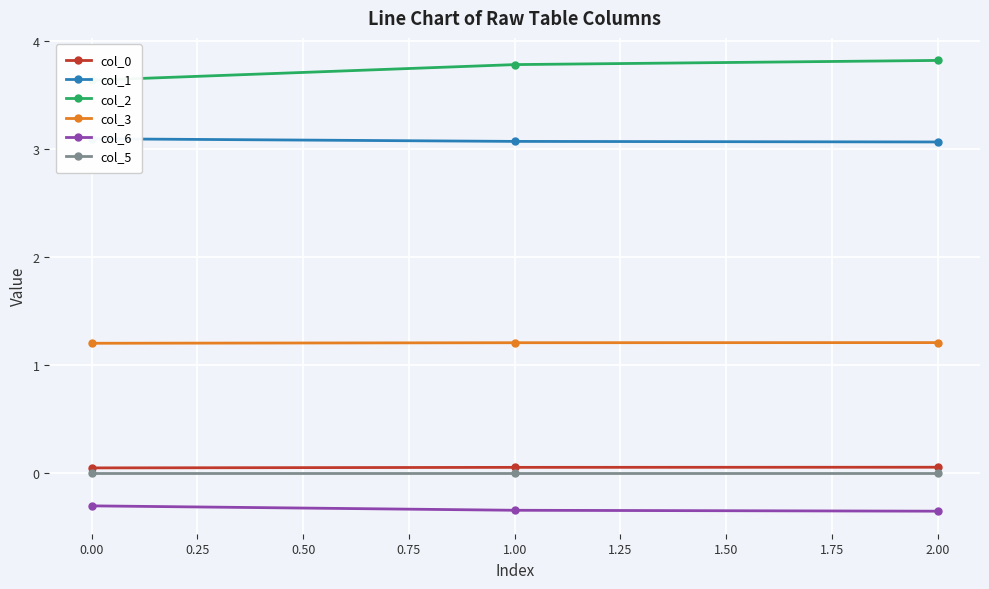

What is the value of the col_6 point at the 3rd from the left?

-0.4